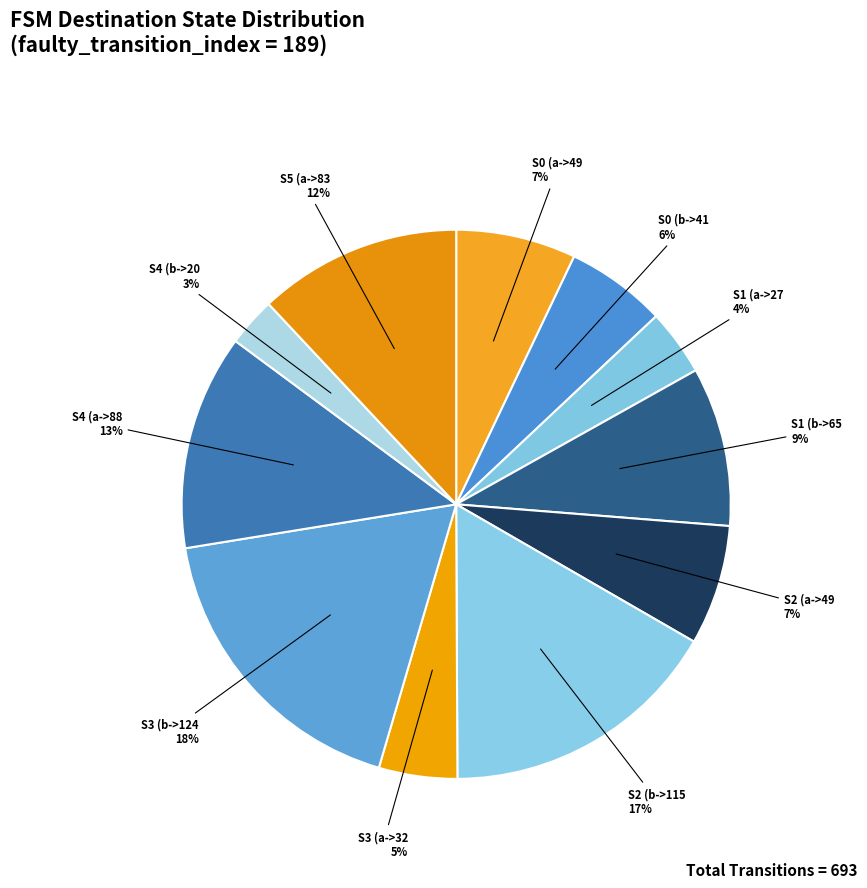

Count the number of slices in the pie.

11